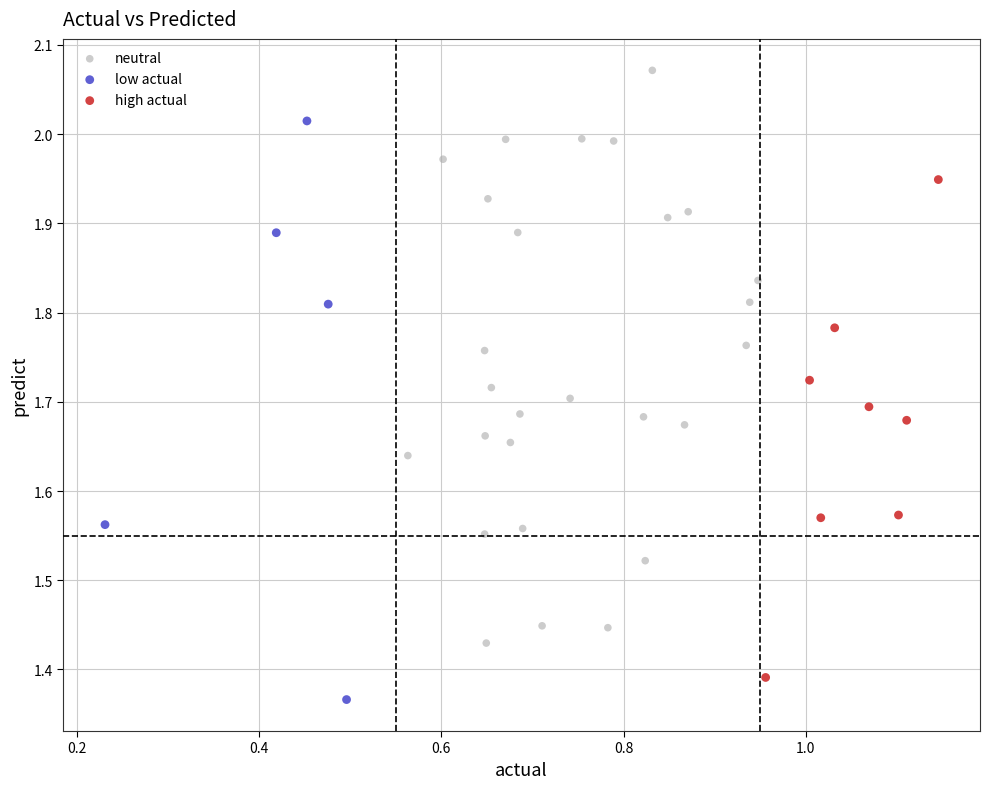

What are all the series names shown in the legend?

neutral, low actual, high actual